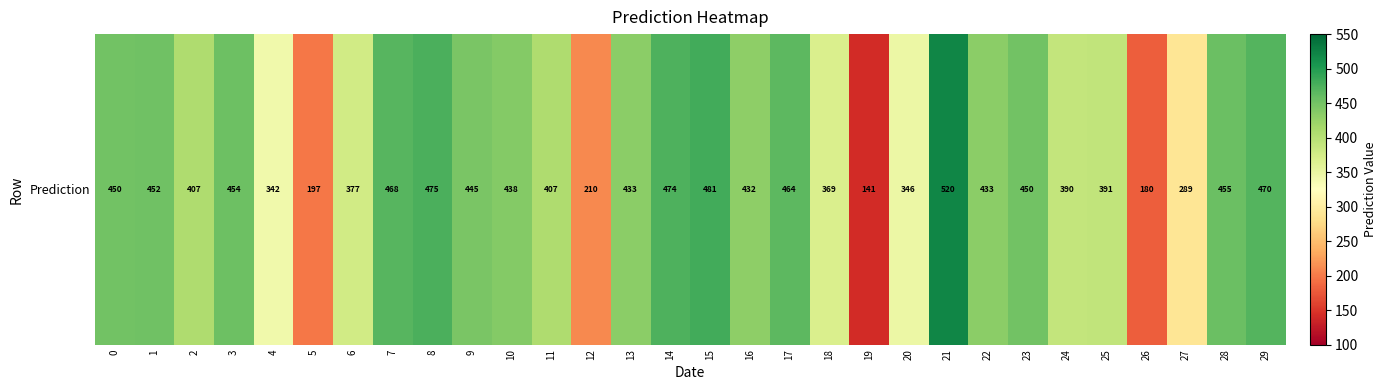

How many categories are shown in the chart?

30